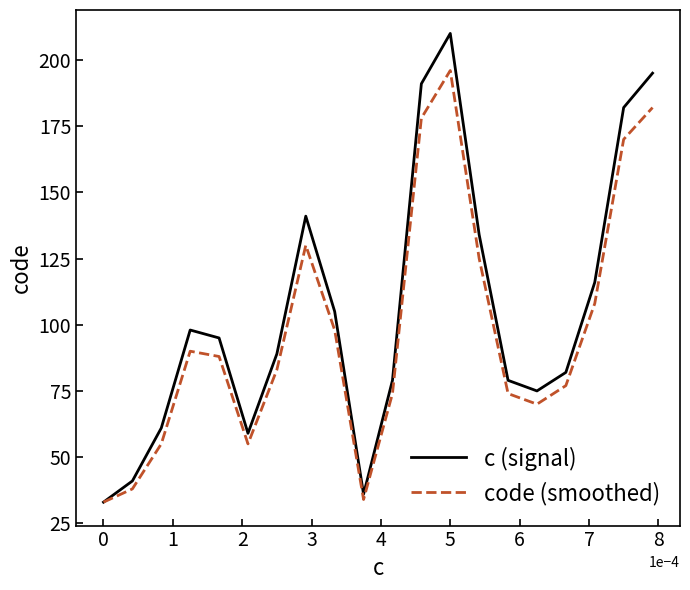

Which series has the largest range (max minus min)?

с (signal)